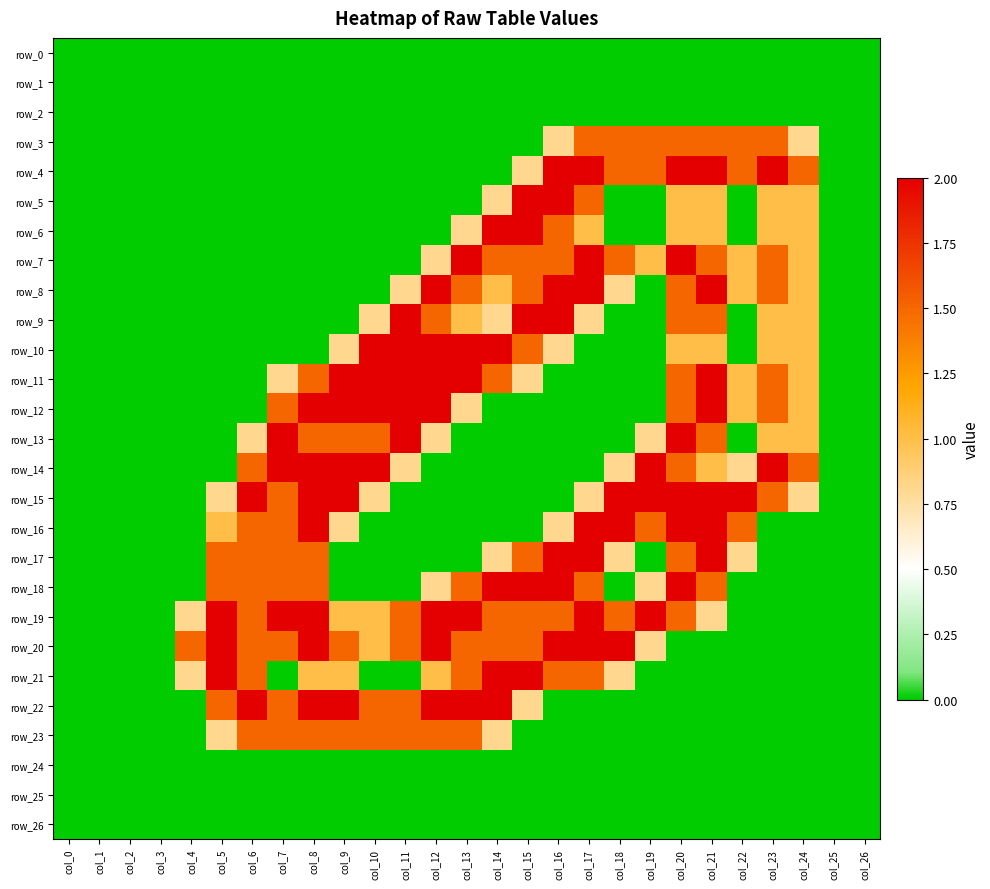

Reading left to right, transcribe all the data shown in this chart.

row_0: 0.0	0.0	0.0	0.0	0.0	0.0	0.0	0.0	0.0	0.0	0.0	0.0	0.0	0.0	0.0	0.0	0.0	0.0	0.0	0.0	0.0	0.0	0.0	0.0	0.0	0.0	0.0
row_1: 0.0	0.0	0.0	0.0	0.0	0.0	0.0	0.0	0.0	0.0	0.0	0.0	0.0	0.0	0.0	0.0	0.0	0.0	0.0	0.0	0.0	0.0	0.0	0.0	0.0	0.0	0.0
row_2: 0.0	0.0	0.0	0.0	0.0	0.0	0.0	0.0	0.0	0.0	0.0	0.0	0.0	0.0	0.0	0.0	0.0	0.0	0.0	0.0	0.0	0.0	0.0	0.0	0.0	0.0	0.0
row_3: 0.0	0.0	0.0	0.0	0.0	0.0	0.0	0.0	0.0	0.0	0.0	0.0	0.0	0.0	0.0	0.0	0.8	1.5	1.5	1.5	1.5	1.5	1.5	1.5	0.8	0.0	0.0
row_4: 0.0	0.0	0.0	0.0	0.0	0.0	0.0	0.0	0.0	0.0	0.0	0.0	0.0	0.0	0.0	0.8	2.0	2.0	1.5	1.5	2.0	2.0	1.5	2.0	1.5	0.0	0.0
row_5: 0.0	0.0	0.0	0.0	0.0	0.0	0.0	0.0	0.0	0.0	0.0	0.0	0.0	0.0	0.8	2.0	2.0	1.5	0.0	0.0	1.0	1.0	0.0	1.0	1.0	0.0	0.0
row_6: 0.0	0.0	0.0	0.0	0.0	0.0	0.0	0.0	0.0	0.0	0.0	0.0	0.0	0.8	2.0	2.0	1.5	1.0	0.0	0.0	1.0	1.0	0.0	1.0	1.0	0.0	0.0
row_7: 0.0	0.0	0.0	0.0	0.0	0.0	0.0	0.0	0.0	0.0	0.0	0.0	0.8	2.0	1.5	1.5	1.5	2.0	1.5	1.0	2.0	1.5	1.0	1.5	1.0	0.0	0.0
row_8: 0.0	0.0	0.0	0.0	0.0	0.0	0.0	0.0	0.0	0.0	0.0	0.8	2.0	1.5	1.0	1.5	2.0	2.0	0.8	0.0	1.5	2.0	1.0	1.5	1.0	0.0	0.0
row_9: 0.0	0.0	0.0	0.0	0.0	0.0	0.0	0.0	0.0	0.0	0.8	2.0	1.5	1.0	0.8	2.0	2.0	0.8	0.0	0.0	1.5	1.5	0.0	1.0	1.0	0.0	0.0
row_10: 0.0	0.0	0.0	0.0	0.0	0.0	0.0	0.0	0.0	0.8	2.0	2.0	2.0	2.0	2.0	1.5	0.8	0.0	0.0	0.0	1.0	1.0	0.0	1.0	1.0	0.0	0.0
row_11: 0.0	0.0	0.0	0.0	0.0	0.0	0.0	0.8	1.5	2.0	2.0	2.0	2.0	2.0	1.5	0.8	0.0	0.0	0.0	0.0	1.5	2.0	1.0	1.5	1.0	0.0	0.0
row_12: 0.0	0.0	0.0	0.0	0.0	0.0	0.0	1.5	2.0	2.0	2.0	2.0	2.0	0.8	0.0	0.0	0.0	0.0	0.0	0.0	1.5	2.0	1.0	1.5	1.0	0.0	0.0
row_13: 0.0	0.0	0.0	0.0	0.0	0.0	0.8	2.0	1.5	1.5	1.5	2.0	0.8	0.0	0.0	0.0	0.0	0.0	0.0	0.8	2.0	1.5	0.0	1.0	1.0	0.0	0.0
row_14: 0.0	0.0	0.0	0.0	0.0	0.0	1.5	2.0	2.0	2.0	2.0	0.8	0.0	0.0	0.0	0.0	0.0	0.0	0.8	2.0	1.5	1.0	0.8	2.0	1.5	0.0	0.0
row_15: 0.0	0.0	0.0	0.0	0.0	0.8	2.0	1.5	2.0	2.0	0.8	0.0	0.0	0.0	0.0	0.0	0.0	0.8	2.0	2.0	2.0	2.0	2.0	1.5	0.8	0.0	0.0
row_16: 0.0	0.0	0.0	0.0	0.0	1.0	1.5	1.5	2.0	0.8	0.0	0.0	0.0	0.0	0.0	0.0	0.8	2.0	2.0	1.5	2.0	2.0	1.5	0.0	0.0	0.0	0.0
row_17: 0.0	0.0	0.0	0.0	0.0	1.5	1.5	1.5	1.5	0.0	0.0	0.0	0.0	0.0	0.8	1.5	2.0	2.0	0.8	0.0	1.5	2.0	0.8	0.0	0.0	0.0	0.0
row_18: 0.0	0.0	0.0	0.0	0.0	1.5	1.5	1.5	1.5	0.0	0.0	0.0	0.8	1.5	2.0	2.0	2.0	1.5	0.0	0.8	2.0	1.5	0.0	0.0	0.0	0.0	0.0
row_19: 0.0	0.0	0.0	0.0	0.8	2.0	1.5	2.0	2.0	1.0	1.0	1.5	2.0	2.0	1.5	1.5	1.5	2.0	1.5	2.0	1.5	0.8	0.0	0.0	0.0	0.0	0.0
row_20: 0.0	0.0	0.0	0.0	1.5	2.0	1.5	1.5	2.0	1.5	1.0	1.5	2.0	1.5	1.5	1.5	2.0	2.0	2.0	0.8	0.0	0.0	0.0	0.0	0.0	0.0	0.0
row_21: 0.0	0.0	0.0	0.0	0.8	2.0	1.5	0.0	1.0	1.0	0.0	0.0	1.0	1.5	2.0	2.0	1.5	1.5	0.8	0.0	0.0	0.0	0.0	0.0	0.0	0.0	0.0
row_22: 0.0	0.0	0.0	0.0	0.0	1.5	2.0	1.5	2.0	2.0	1.5	1.5	2.0	2.0	2.0	0.8	0.0	0.0	0.0	0.0	0.0	0.0	0.0	0.0	0.0	0.0	0.0
row_23: 0.0	0.0	0.0	0.0	0.0	0.8	1.5	1.5	1.5	1.5	1.5	1.5	1.5	1.5	0.8	0.0	0.0	0.0	0.0	0.0	0.0	0.0	0.0	0.0	0.0	0.0	0.0
row_24: 0.0	0.0	0.0	0.0	0.0	0.0	0.0	0.0	0.0	0.0	0.0	0.0	0.0	0.0	0.0	0.0	0.0	0.0	0.0	0.0	0.0	0.0	0.0	0.0	0.0	0.0	0.0
row_25: 0.0	0.0	0.0	0.0	0.0	0.0	0.0	0.0	0.0	0.0	0.0	0.0	0.0	0.0	0.0	0.0	0.0	0.0	0.0	0.0	0.0	0.0	0.0	0.0	0.0	0.0	0.0
row_26: 0.0	0.0	0.0	0.0	0.0	0.0	0.0	0.0	0.0	0.0	0.0	0.0	0.0	0.0	0.0	0.0	0.0	0.0	0.0	0.0	0.0	0.0	0.0	0.0	0.0	0.0	0.0